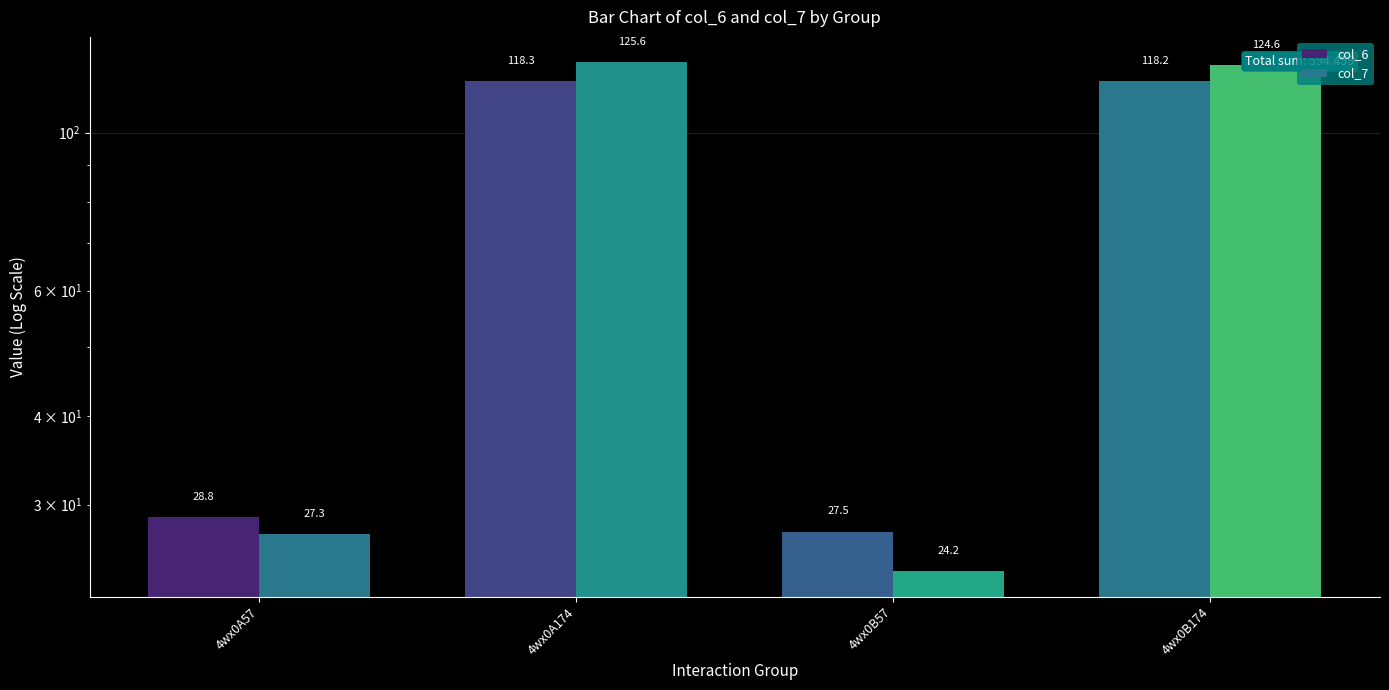

Does the chart contain stacked bars?

No